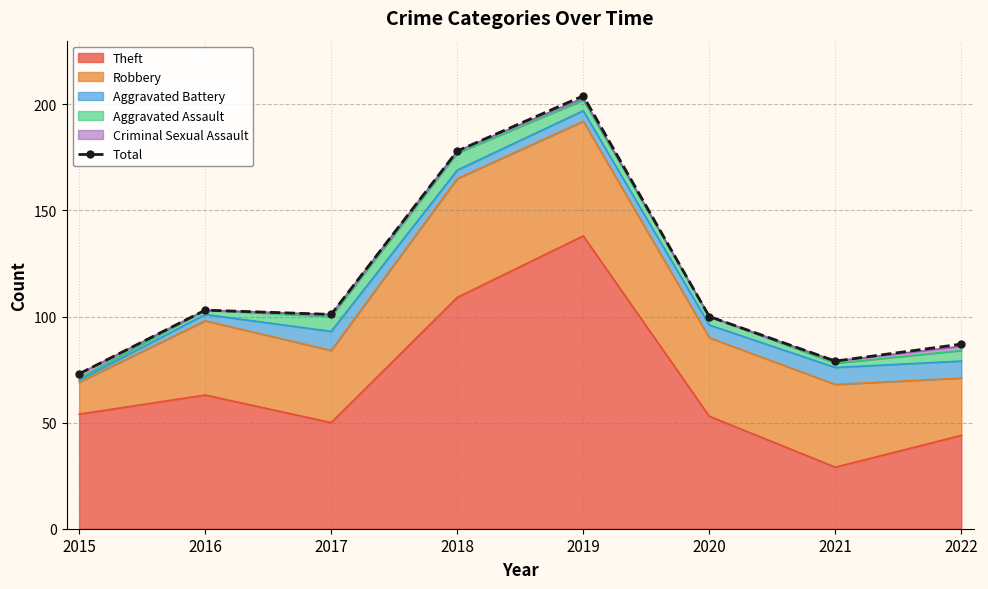

What is the sum of the values at 2016 and 2020?

203